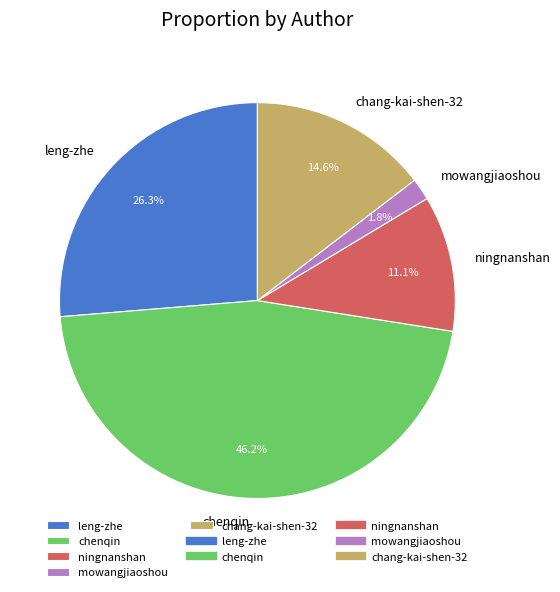

Is the sum of ningnanshan and chenqin greater than half?

Yes